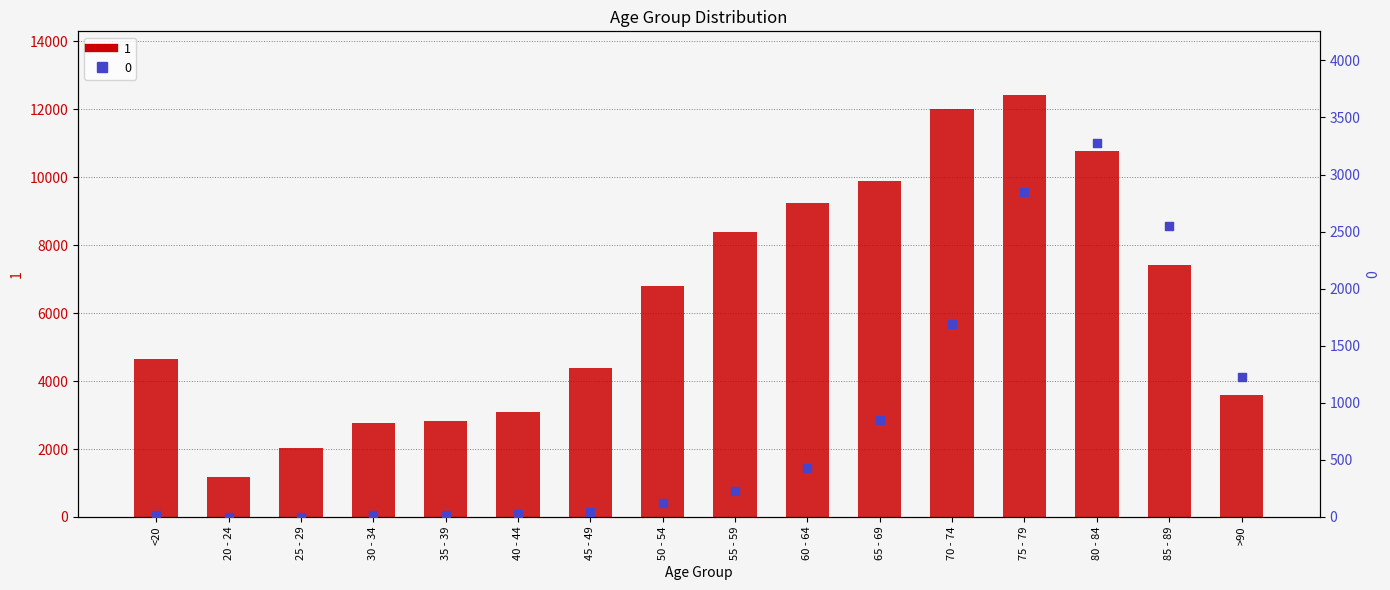

Which series has the largest total across all categories?

1